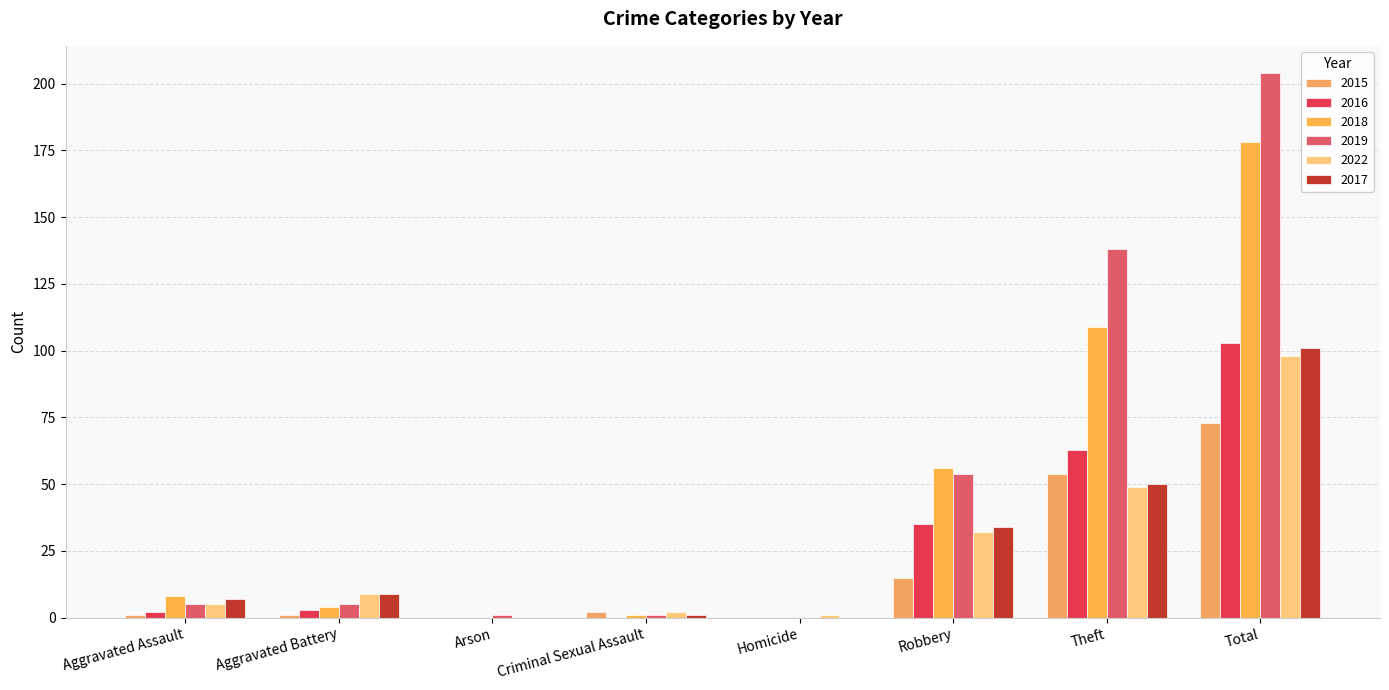

Are the bars grouped side by side (vs. stacked)?

Yes